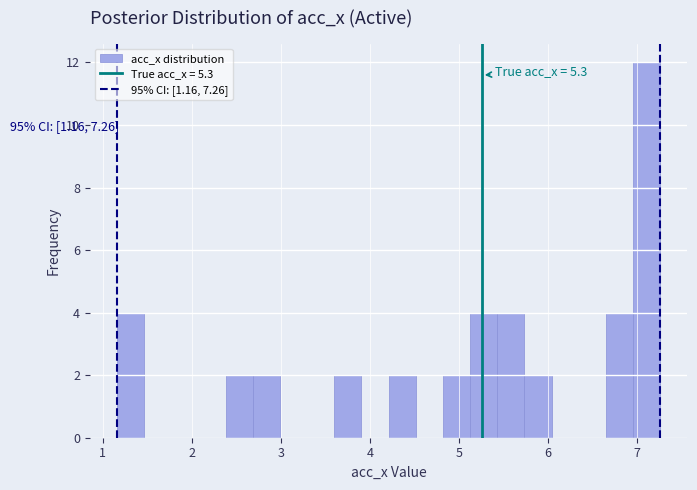

Read against the x-axis, roughly where is the centre of the tallest bar?

7.1